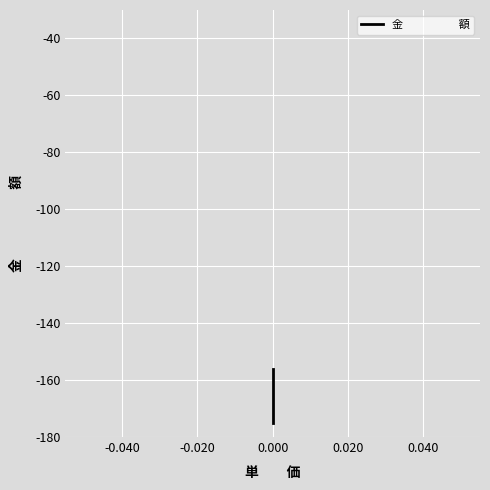

What is the difference between the maximum and minimum values?

19